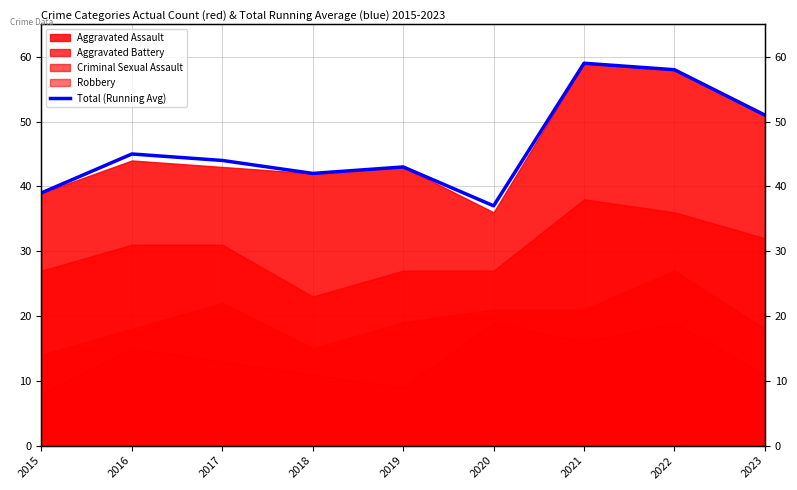

Reading right to left, extract all data points from this chart.

51	58	59	37	43	42	44	45	39